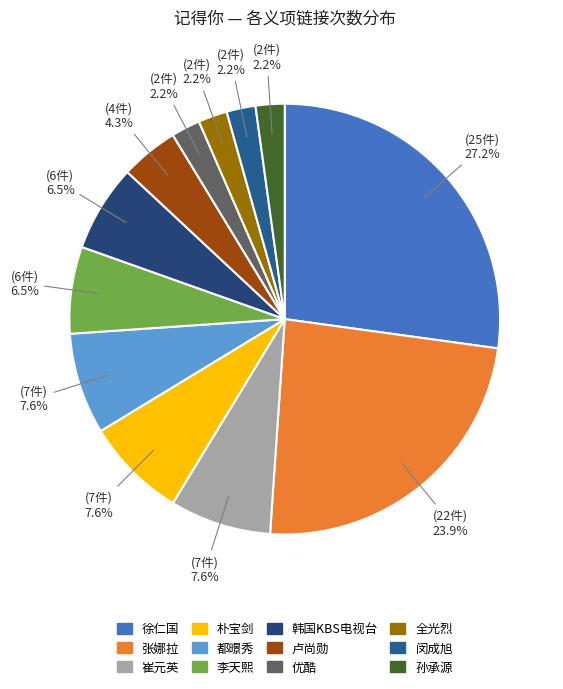

To the nearest percent, what percentage of the pie is 优酷?

2%